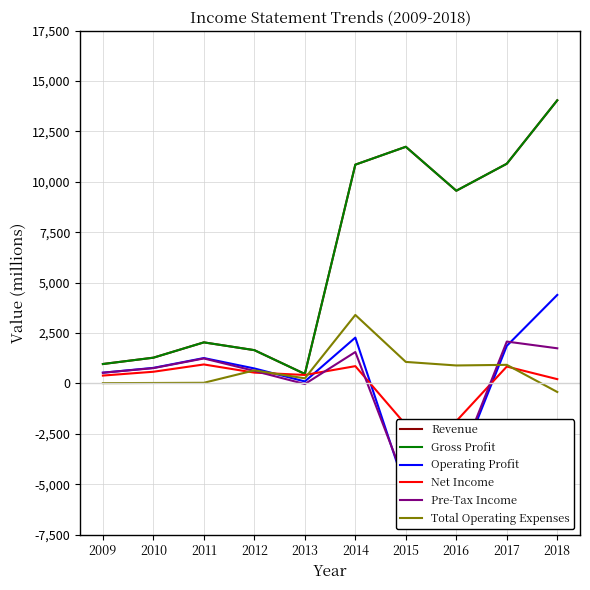

Which label corresponds to the largest value in the chart?

2018